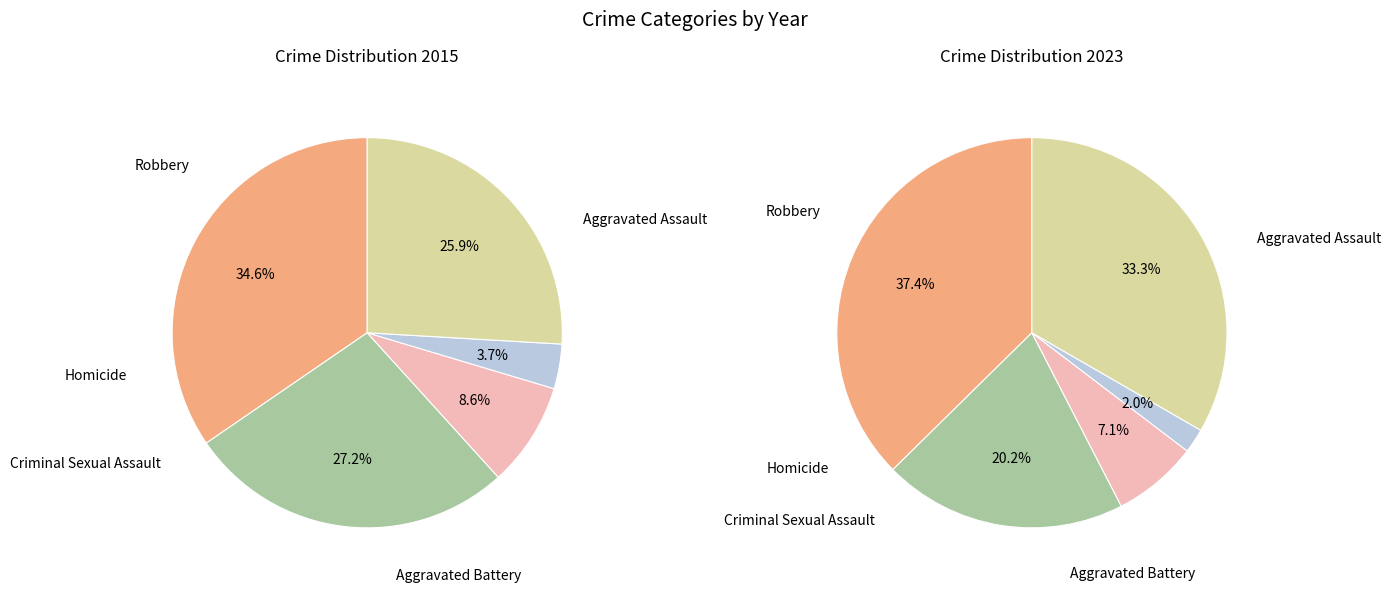

To the nearest percent, what percentage of the pie is Homicide?

2%